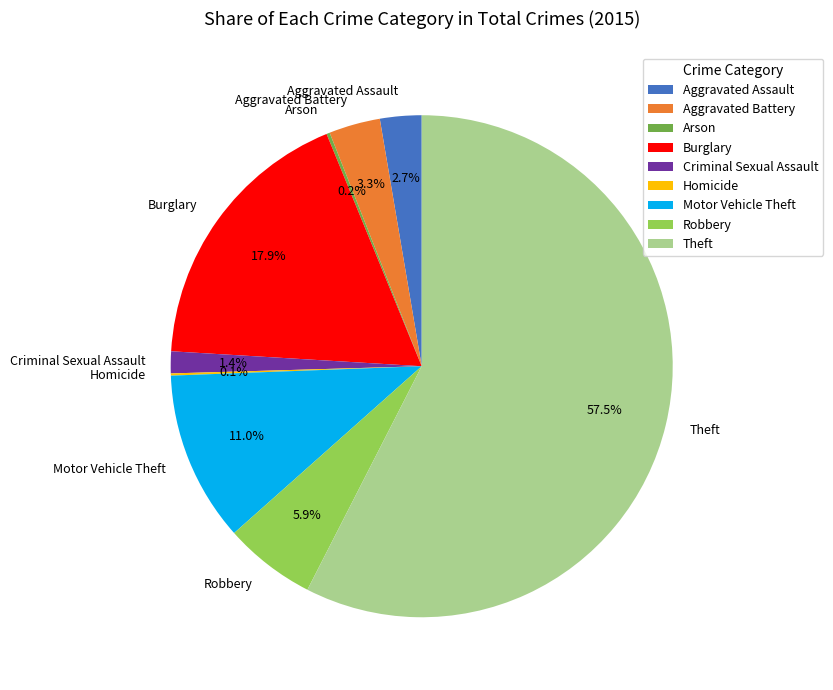

To the nearest percent, what is the average slice percentage?

11%